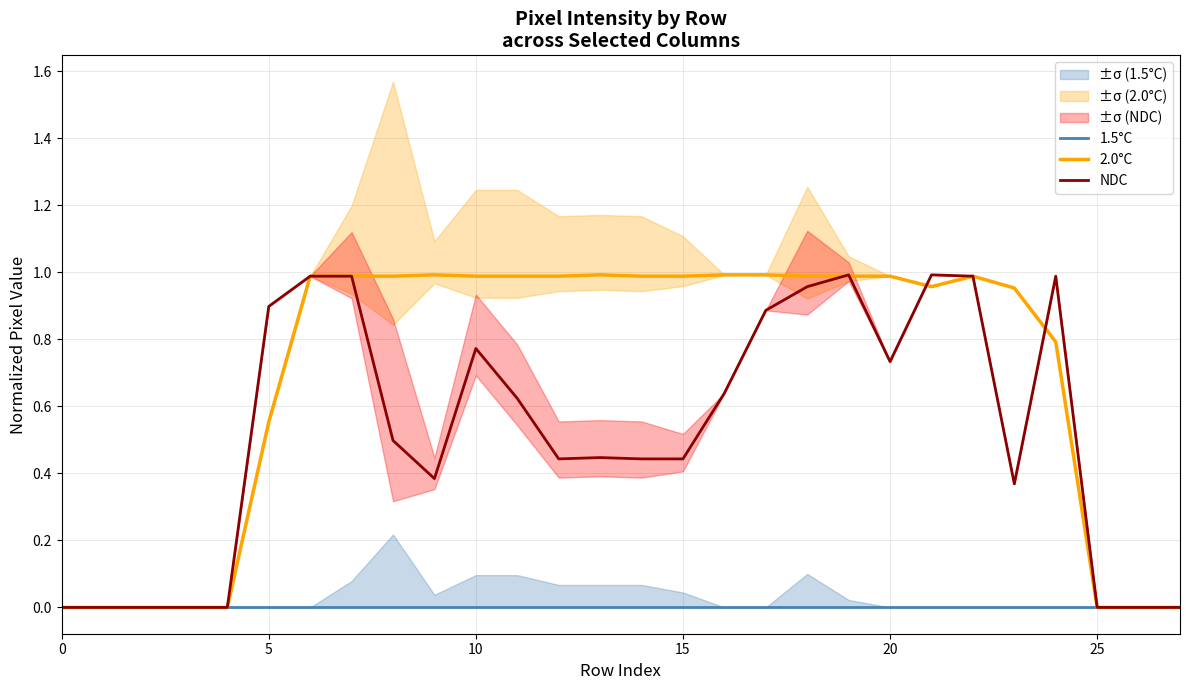

What is the label of the 16th point from the right?

12